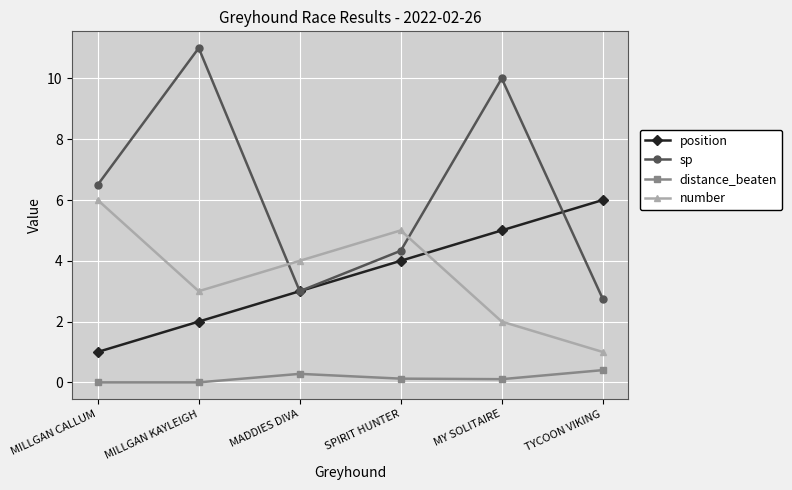

What are all the series names shown in the legend?

position, sp, distance_beaten, number